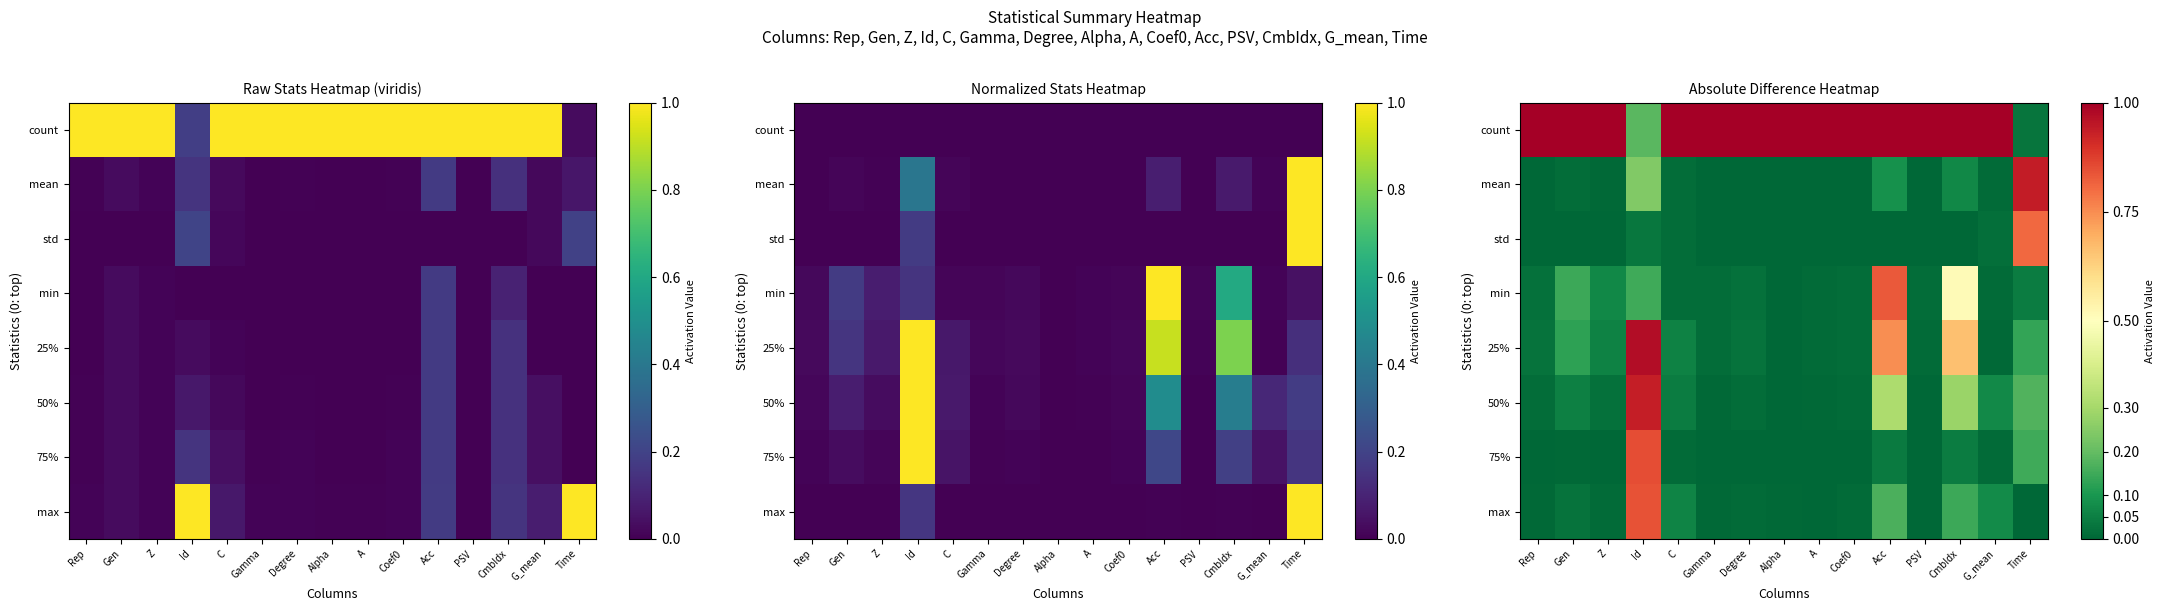

The value of std at CmbIdx is 0.0. True or false?

False